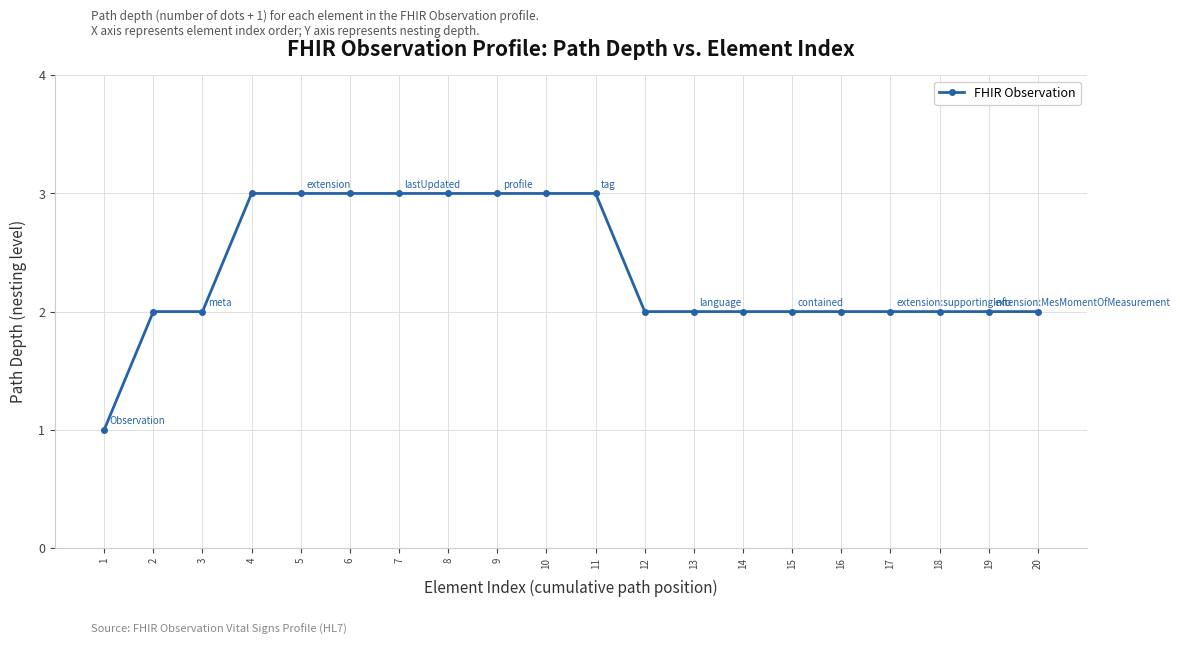

Which category has the lowest value across all series?

1